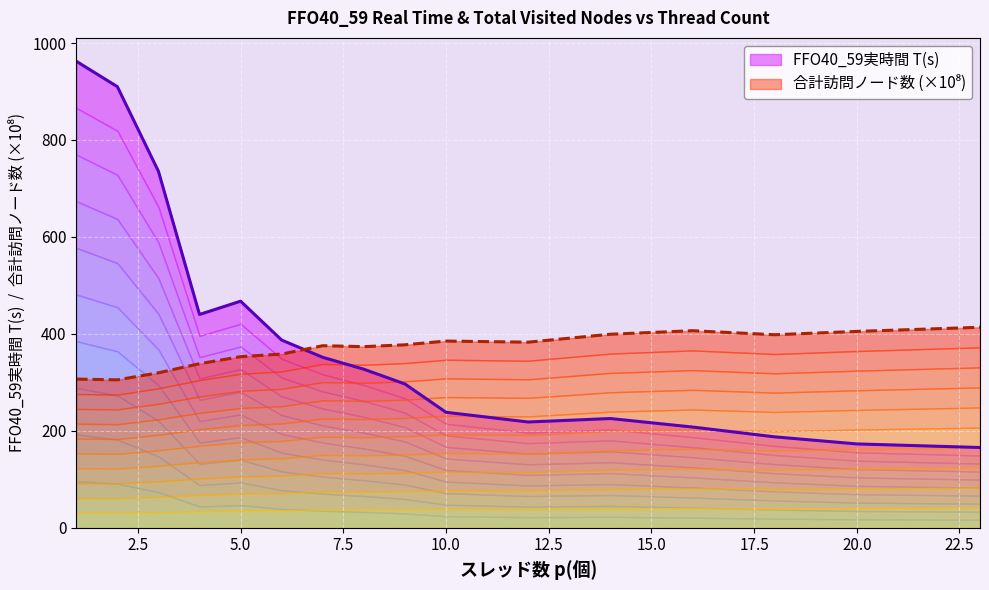

What is the difference between the maximum and minimum values in the FFO40_59実時間 T(s) series?

796.9